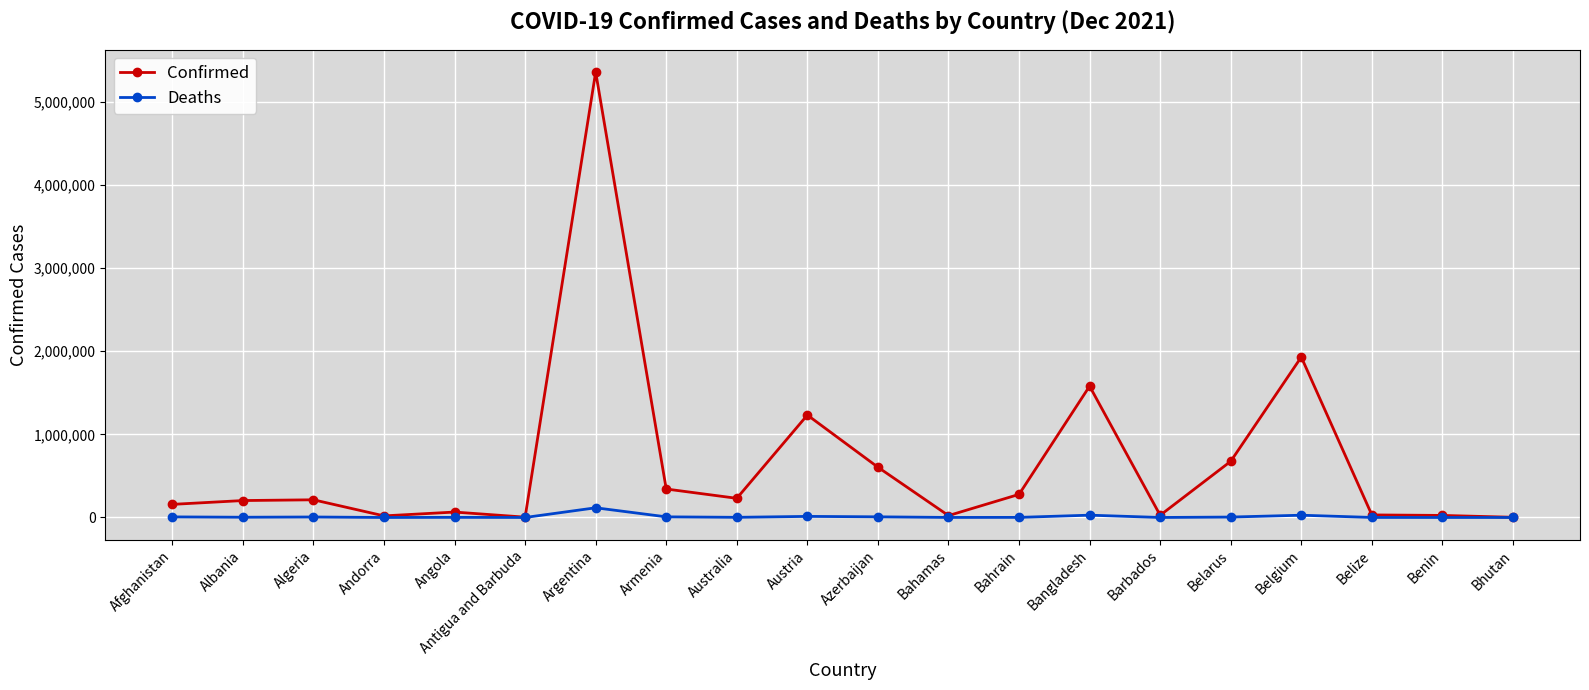

Which category has the highest value in the Confirmed series?

Argentina